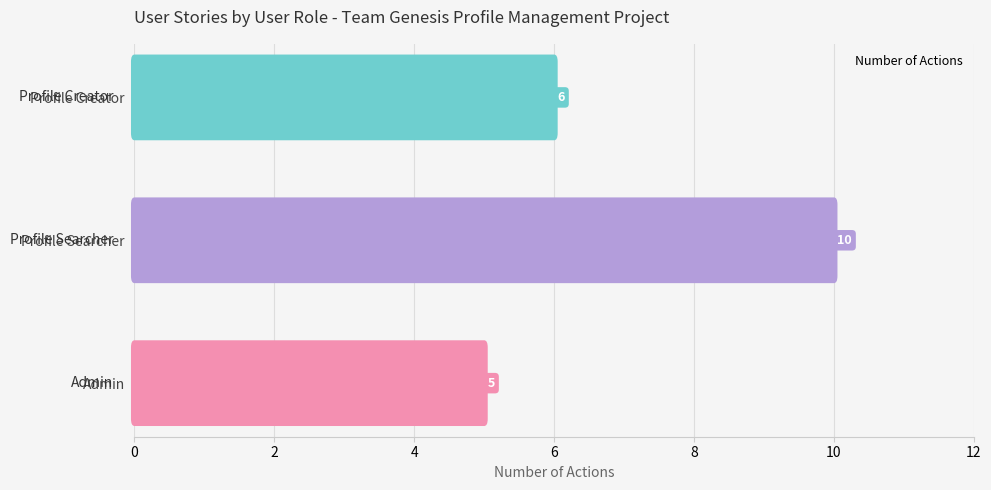

How many series are shown in this chart?

1